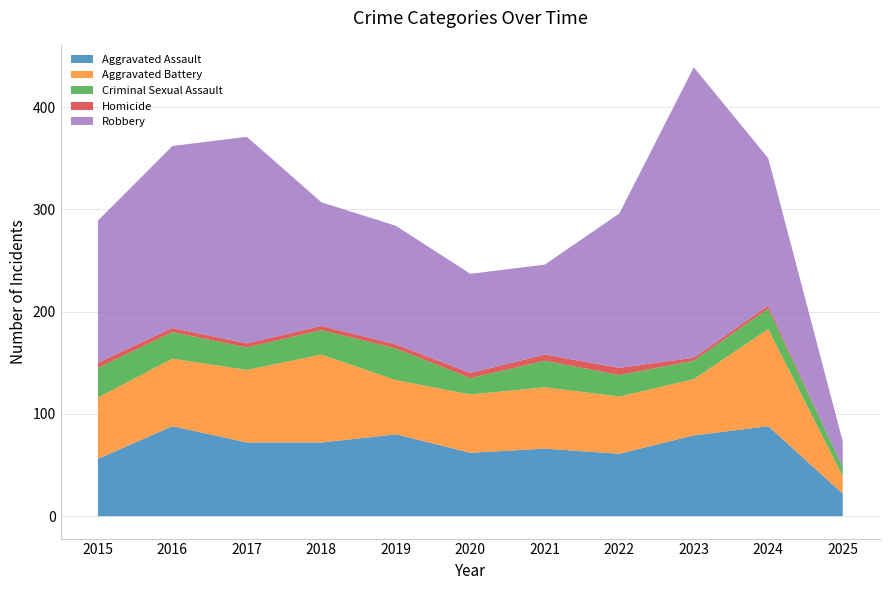

True or false: Criminal Sexual Assault and Aggravated Assault cross at least once.

False